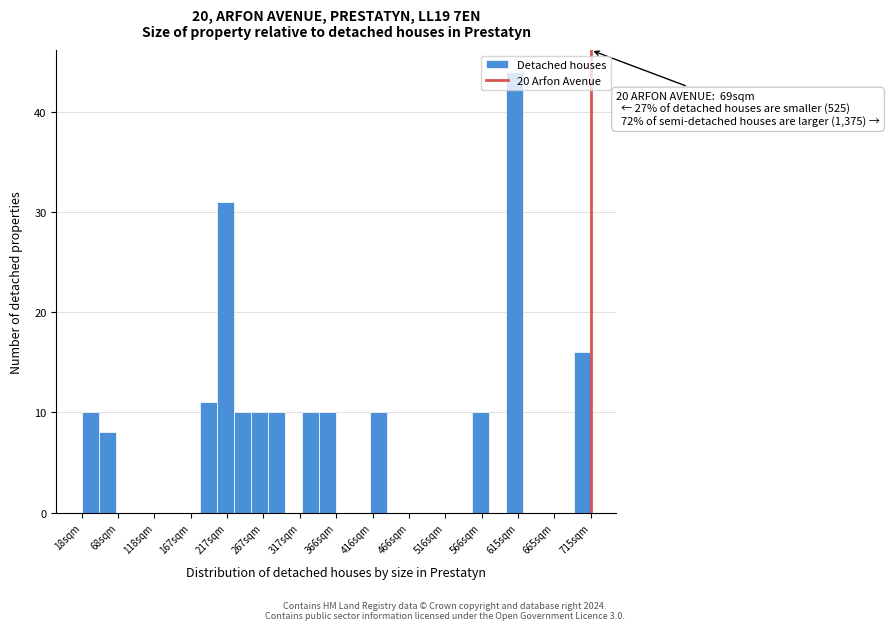

Which range on the x-axis has the tallest bar?

600 to 620